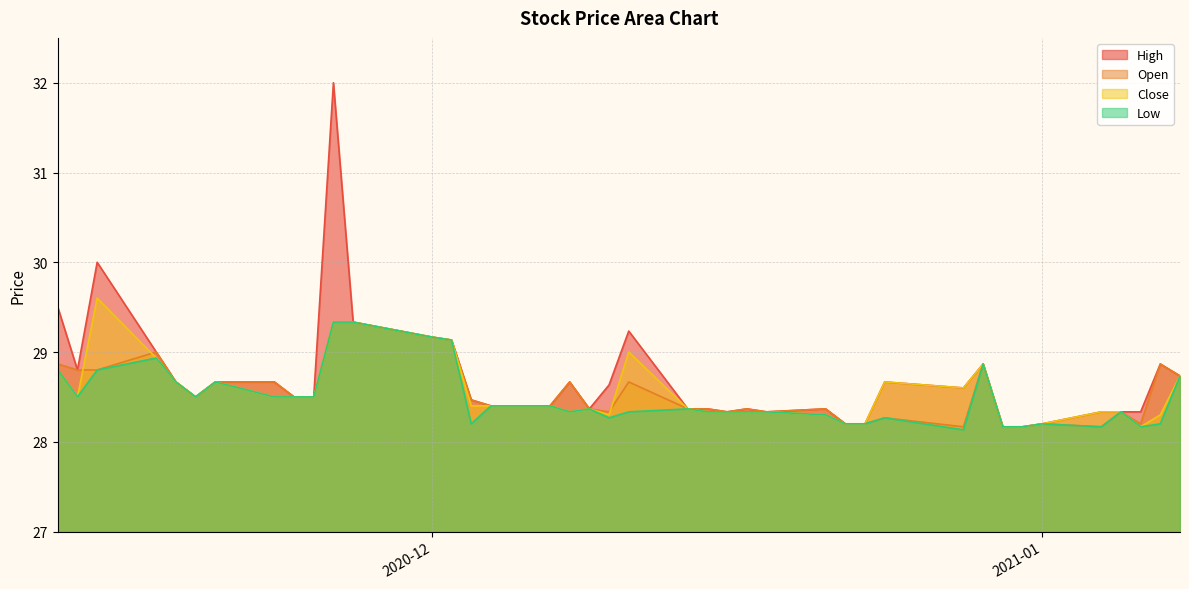

The value of Open at 2020-12 is 29.2. True or false?

True